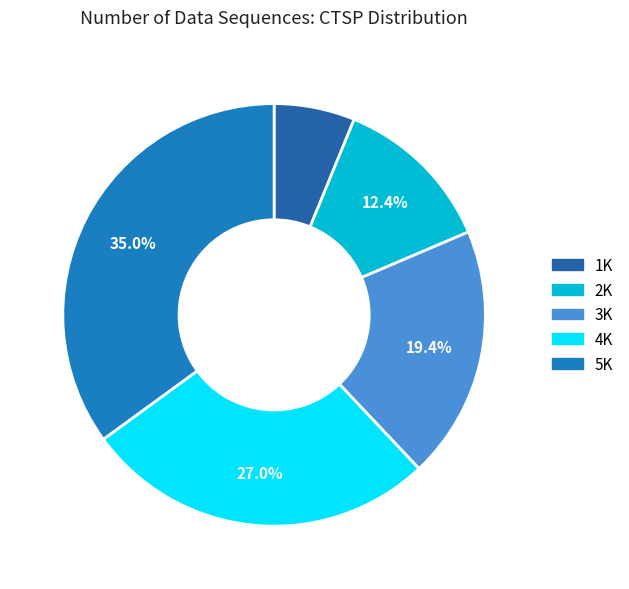

Which category has the biggest portion of the pie?

5K